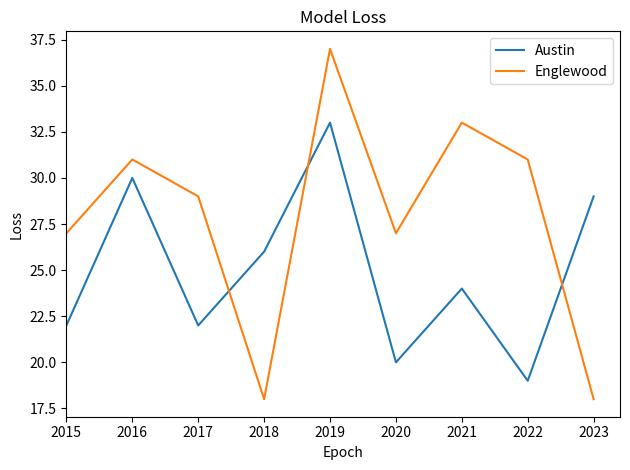

What value does the Englewood series have at 2016?

31